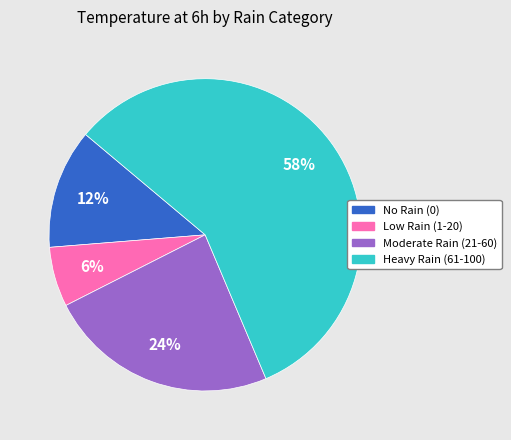

Combined, do Moderate Rain (21-60) and Heavy Rain (61-100) account for over 50%?

Yes